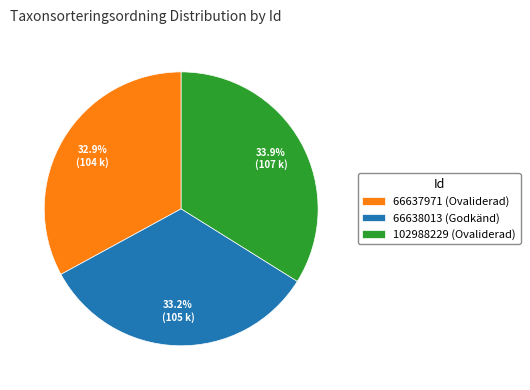

To the nearest percent, what portion does 66637971 represent?

33%